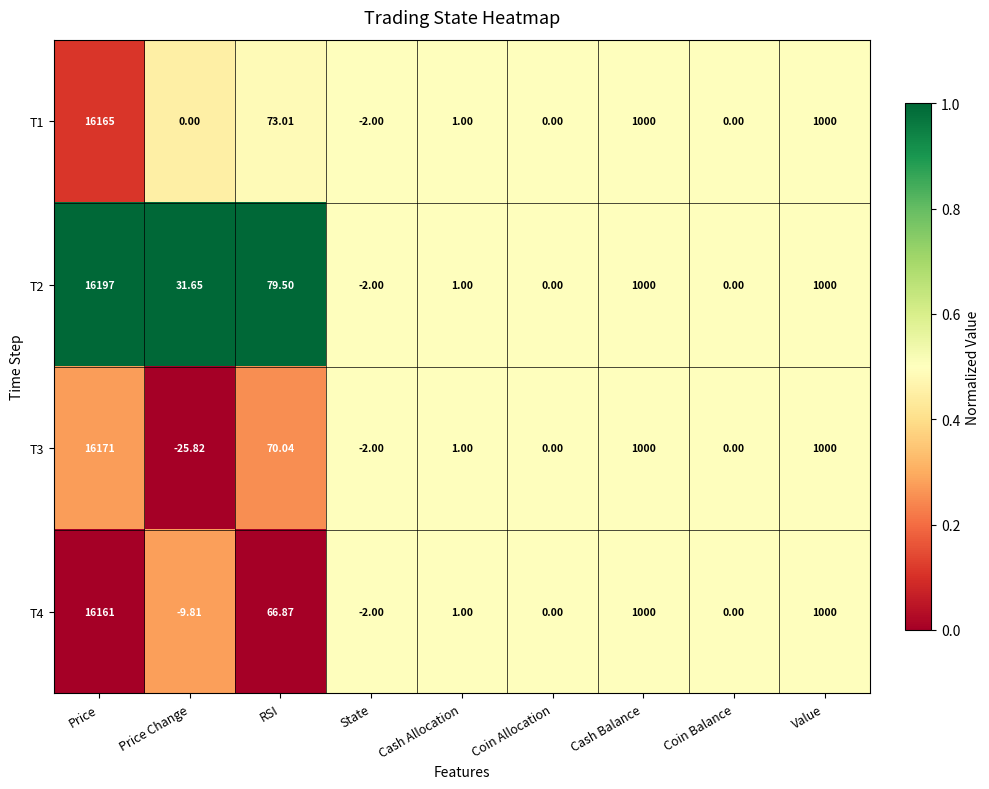

Is the value of T2 at Cash Allocation greater than the value of T4 at RSI?

No